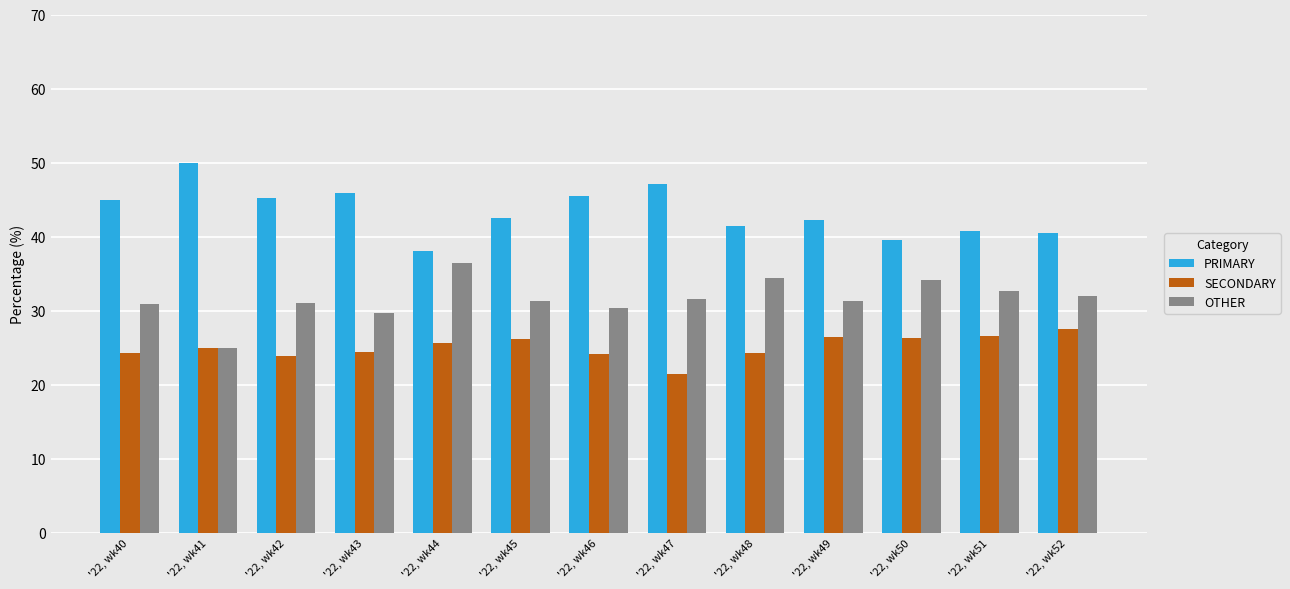

The value of PRIMARY at '22, wk50 is 56.6. True or false?

False